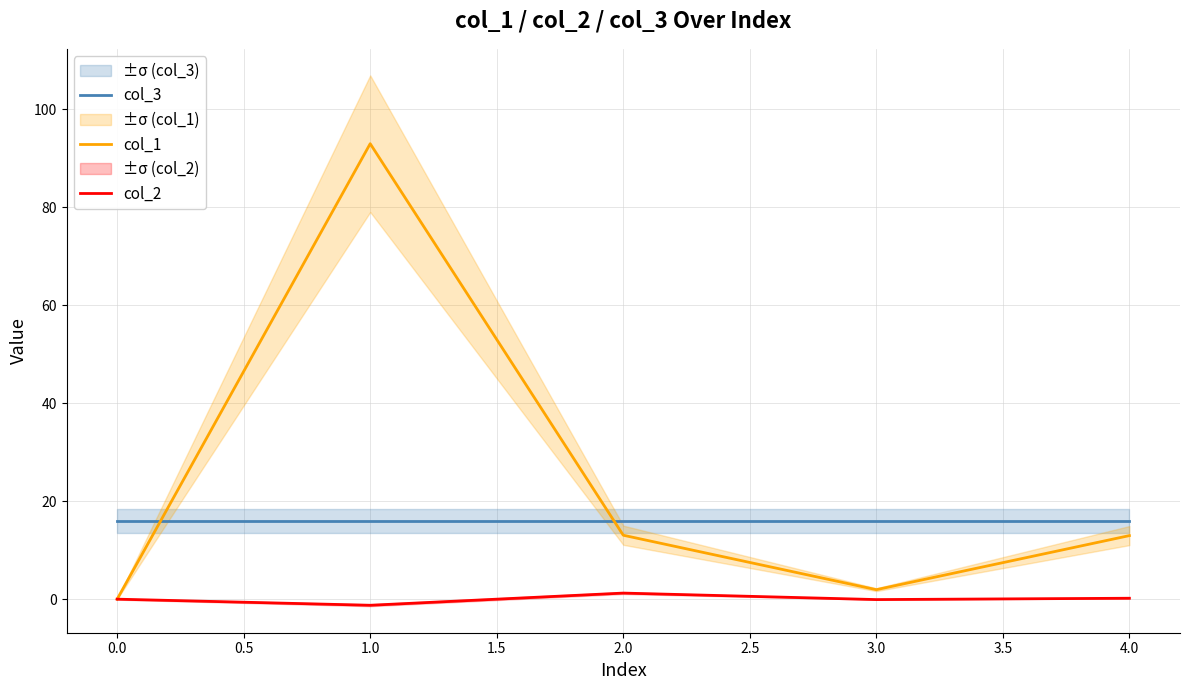

True or false: col_3 and col_2 cross at least once.

False